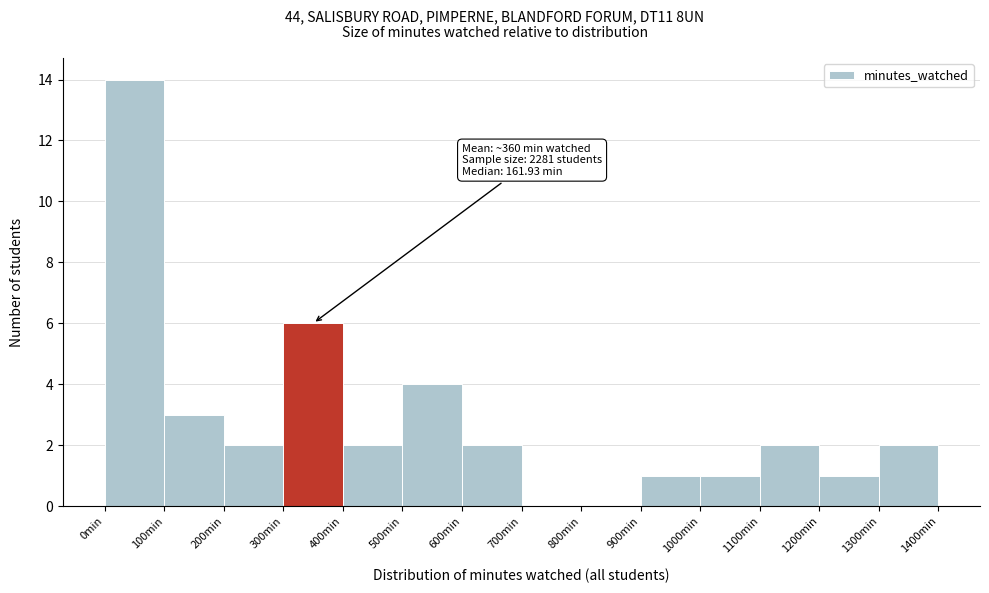

Over which range of the x-axis is the bar tallest?

0 to 100